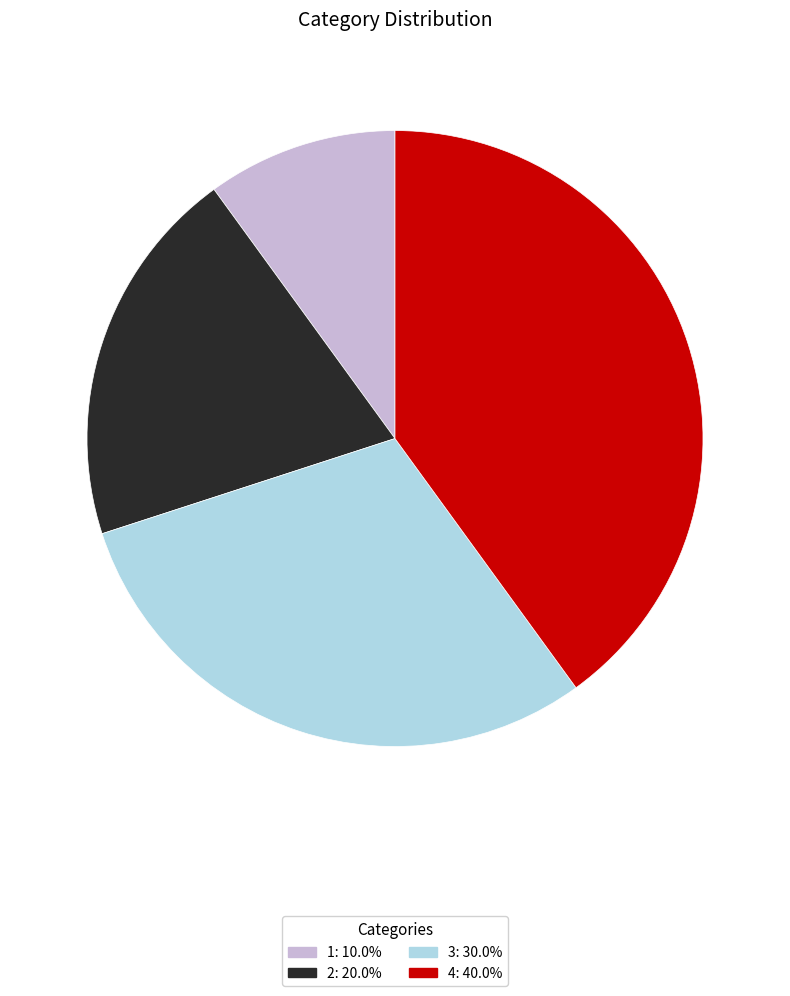

Is 4 the majority of the pie?

No